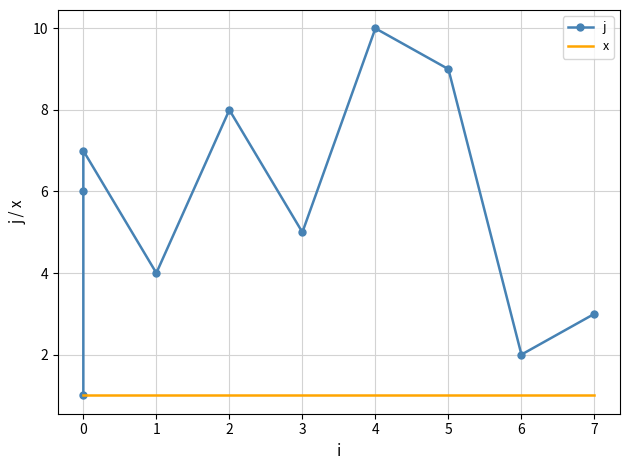

The x series shows 1 at 0. True or false?

True